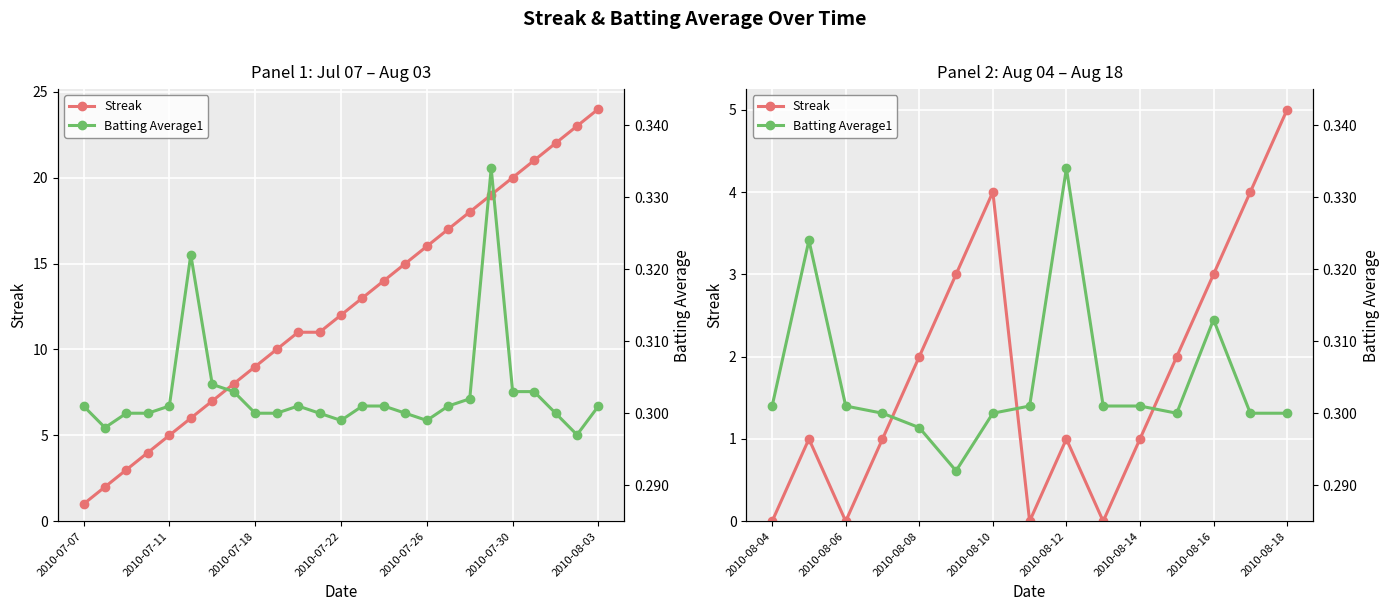

Which series has the largest total across all categories?

Streak